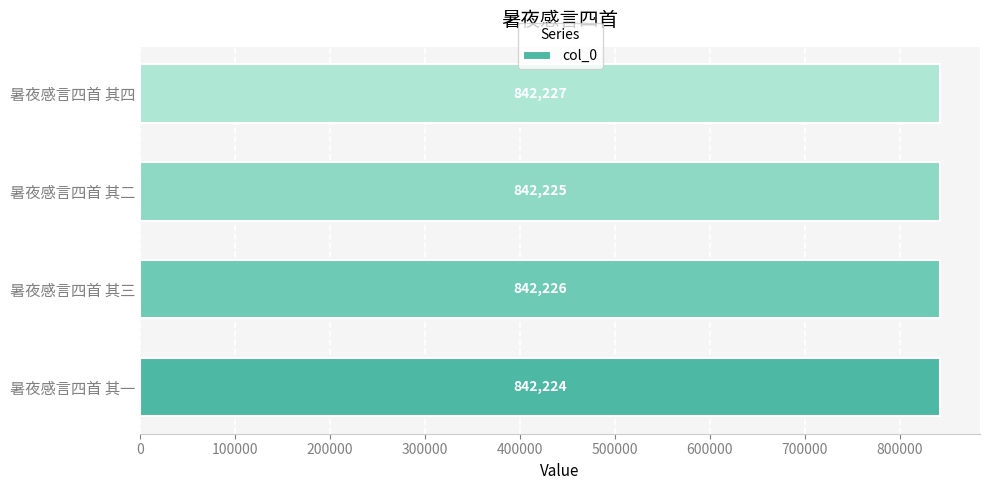

How many distinct data groups are displayed?

1